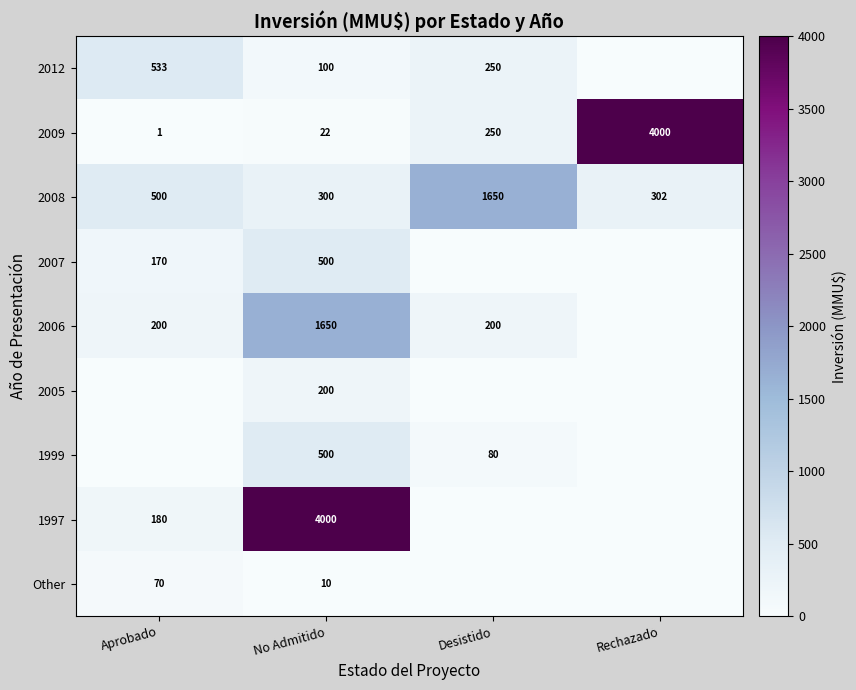

What is the approximate value of 2009 at Desistido, to the nearest 50?

250